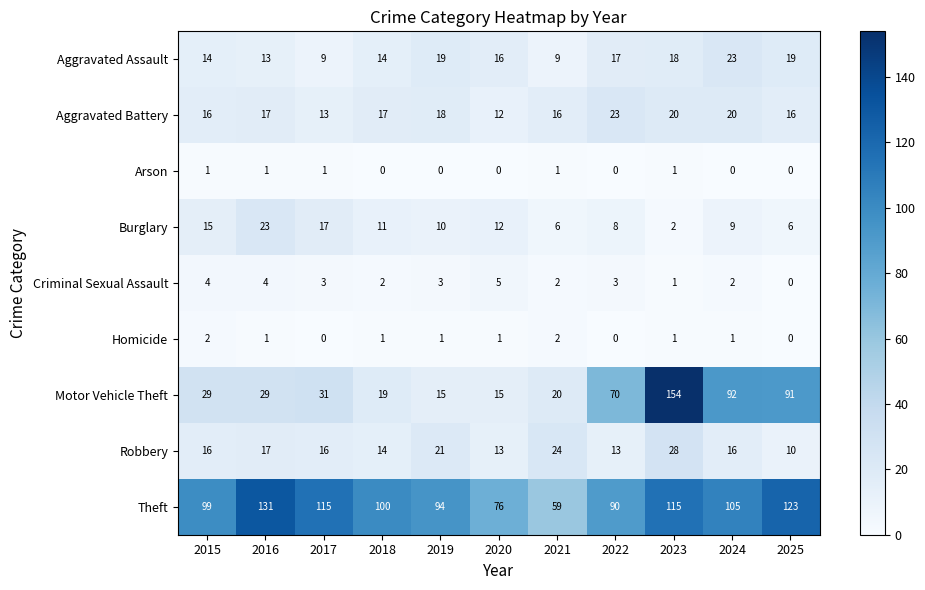

Rank the series at 2024 from lowest to highest value.

Arson, Homicide, Criminal Sexual Assault, Burglary, Robbery, Aggravated Battery, Aggravated Assault, Motor Vehicle Theft, Theft